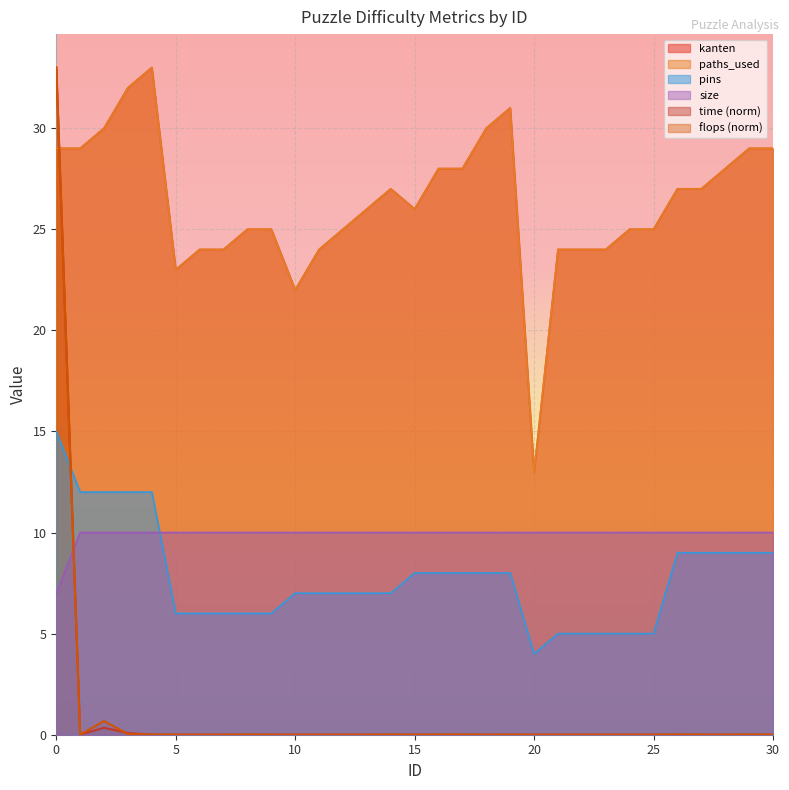

Reading left to right, list all the values displayed in this chart.

time: 33.0	0.0	0.3	0.1	0.0	0.0	0.0	0.0	0.0	0.0	0.0	0.0	0.0	0.0	0.0	0.0	0.0	0.0	0.0	0.0	0.0	0.0	0.0	0.0	0.0	0.0	0.0	0.0	0.0	0.0	0.0
flops: 33.0	0.0	0.7	0.0	0.0	0.0	0.0	0.0	0.0	0.0	0.0	0.0	0.0	0.0	0.0	0.0	0.0	0.0	0.0	0.0	0.0	0.0	0.0	0.0	0.0	0.0	0.0	0.0	0.0	0.0	0.0
kanten: 29.0	29.0	30.0	32.0	33.0	23.0	24.0	24.0	25.0	25.0	22.0	24.0	25.0	26.0	27.0	26.0	28.0	28.0	30.0	31.0	13.0	24.0	24.0	24.0	25.0	25.0	27.0	27.0	28.0	29.0	29.0
paths_used: 29.0	29.0	30.0	32.0	33.0	23.0	24.0	24.0	25.0	25.0	22.0	24.0	25.0	26.0	27.0	26.0	28.0	28.0	30.0	31.0	13.0	24.0	24.0	24.0	25.0	25.0	27.0	27.0	28.0	29.0	29.0
pins: 15.0	12.0	12.0	12.0	12.0	6.0	6.0	6.0	6.0	6.0	7.0	7.0	7.0	7.0	7.0	8.0	8.0	8.0	8.0	8.0	4.0	5.0	5.0	5.0	5.0	5.0	9.0	9.0	9.0	9.0	9.0
size: 7.0	10.0	10.0	10.0	10.0	10.0	10.0	10.0	10.0	10.0	10.0	10.0	10.0	10.0	10.0	10.0	10.0	10.0	10.0	10.0	10.0	10.0	10.0	10.0	10.0	10.0	10.0	10.0	10.0	10.0	10.0